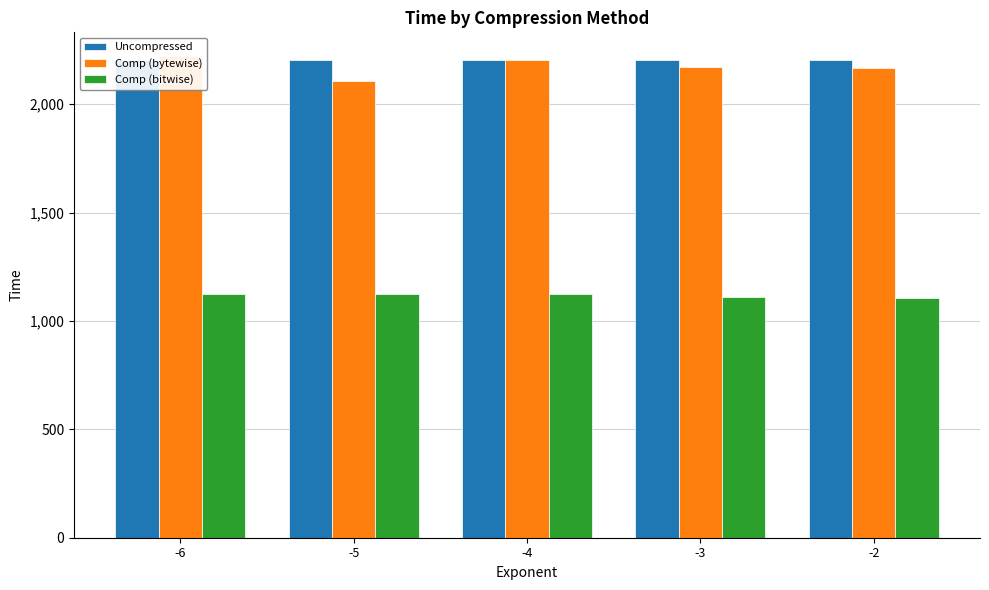

What is the value of the Comp (bitwise) bar at the 3rd from the left?

1123.2